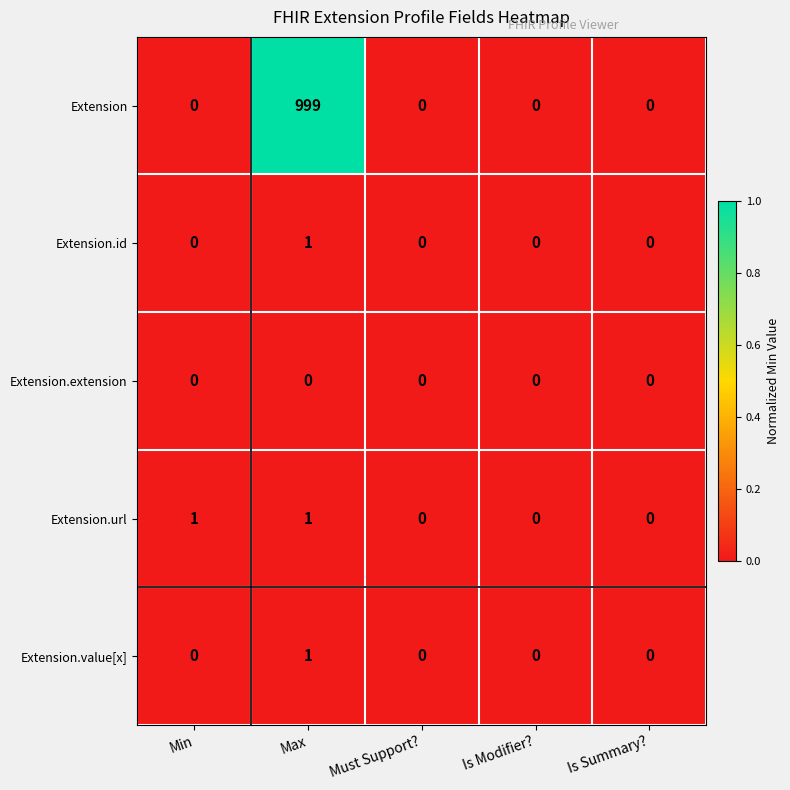

What is the difference between the Extension values at Min and Max?

999